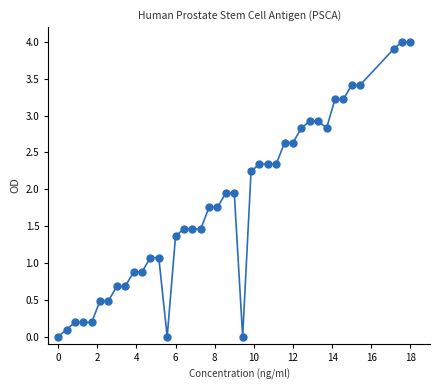

What is the range of X values (max minus min)?

18.0